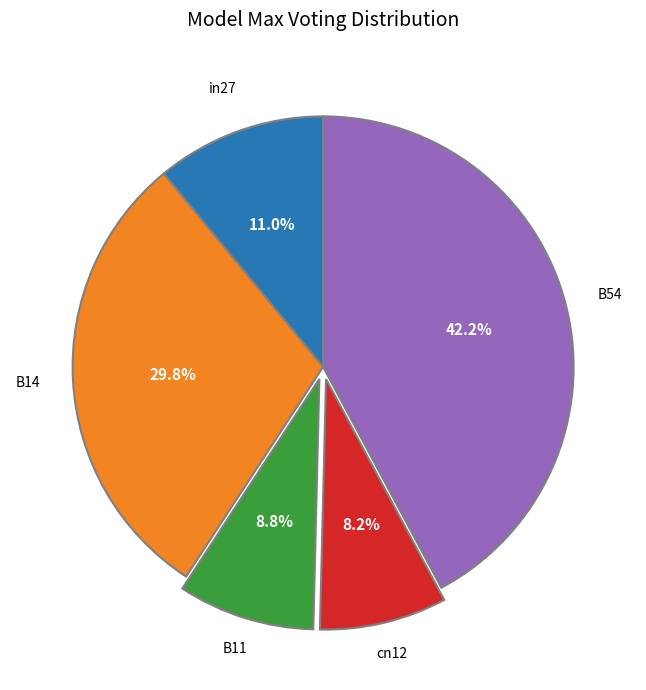

Is there a majority slice in this chart?

No